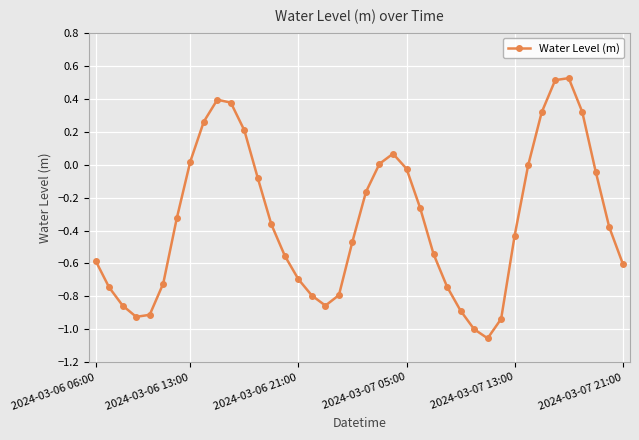

Does the chart display data point markers on the line(s)?

Yes